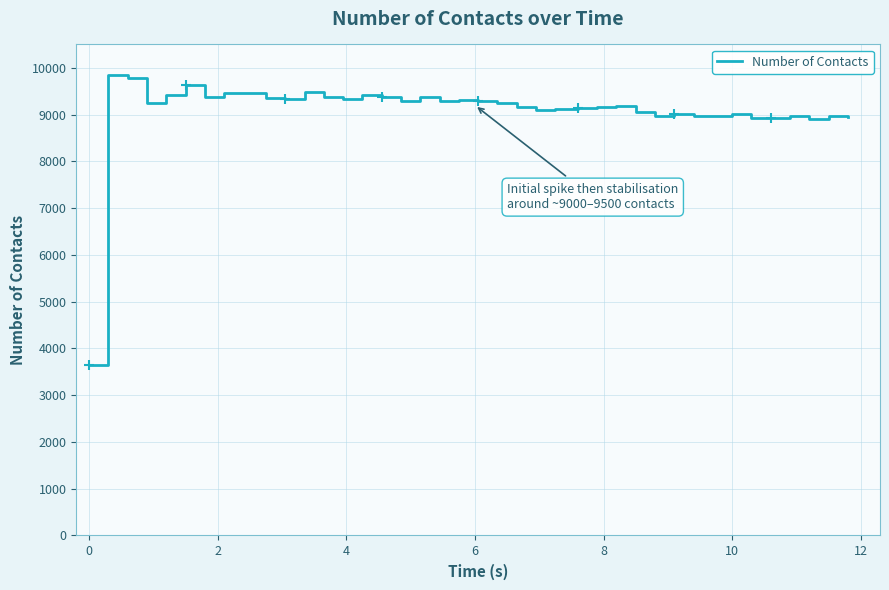

What is the difference between the maximum and minimum values?

6208